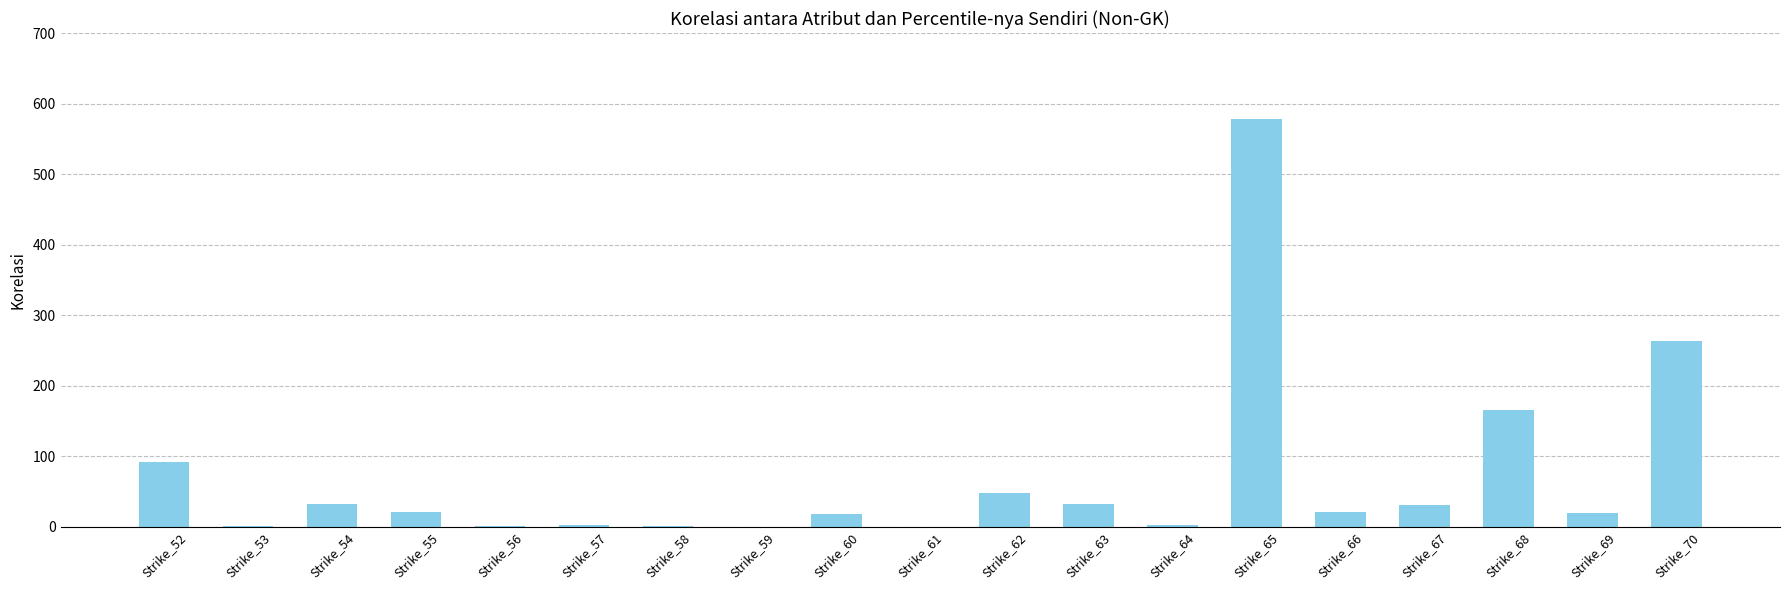

Which category has the highest value across all series?

Strike_65